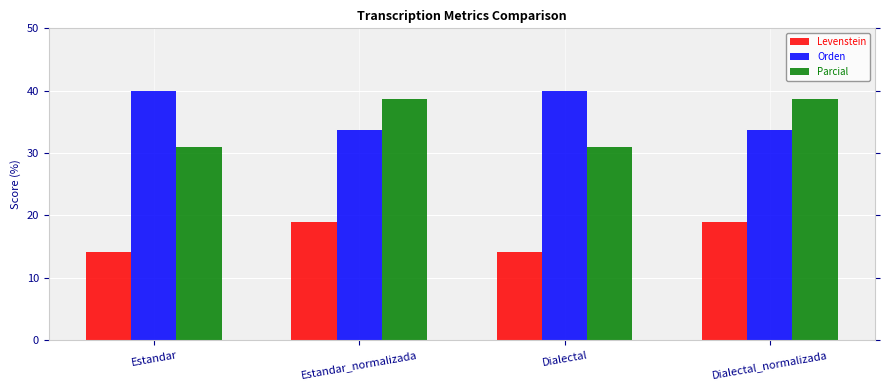

What is the difference between the second highest and minimum values in the Orden series?

6.2